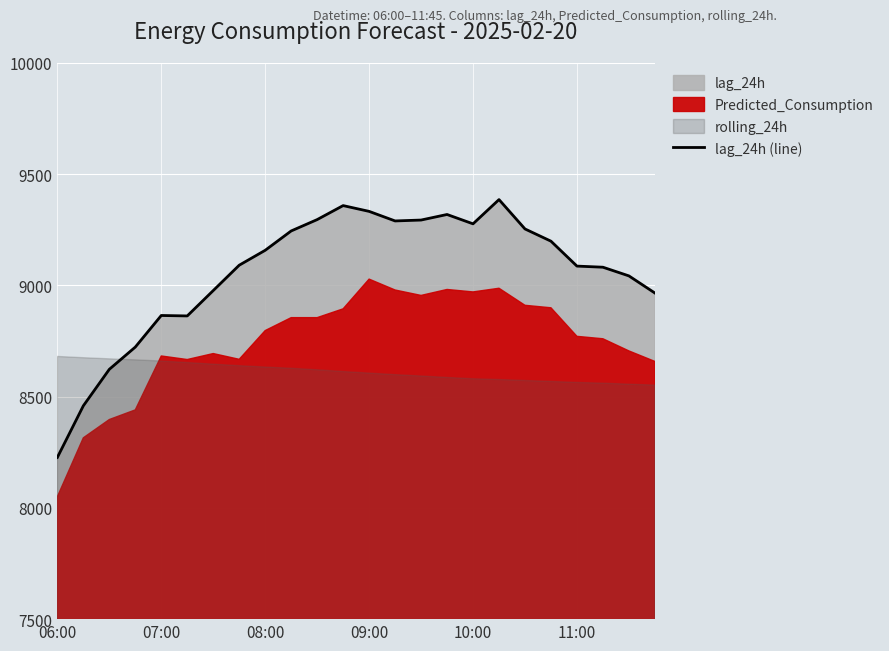

The lag_24h (line) series shows 12526 at 08:00. True or false?

False